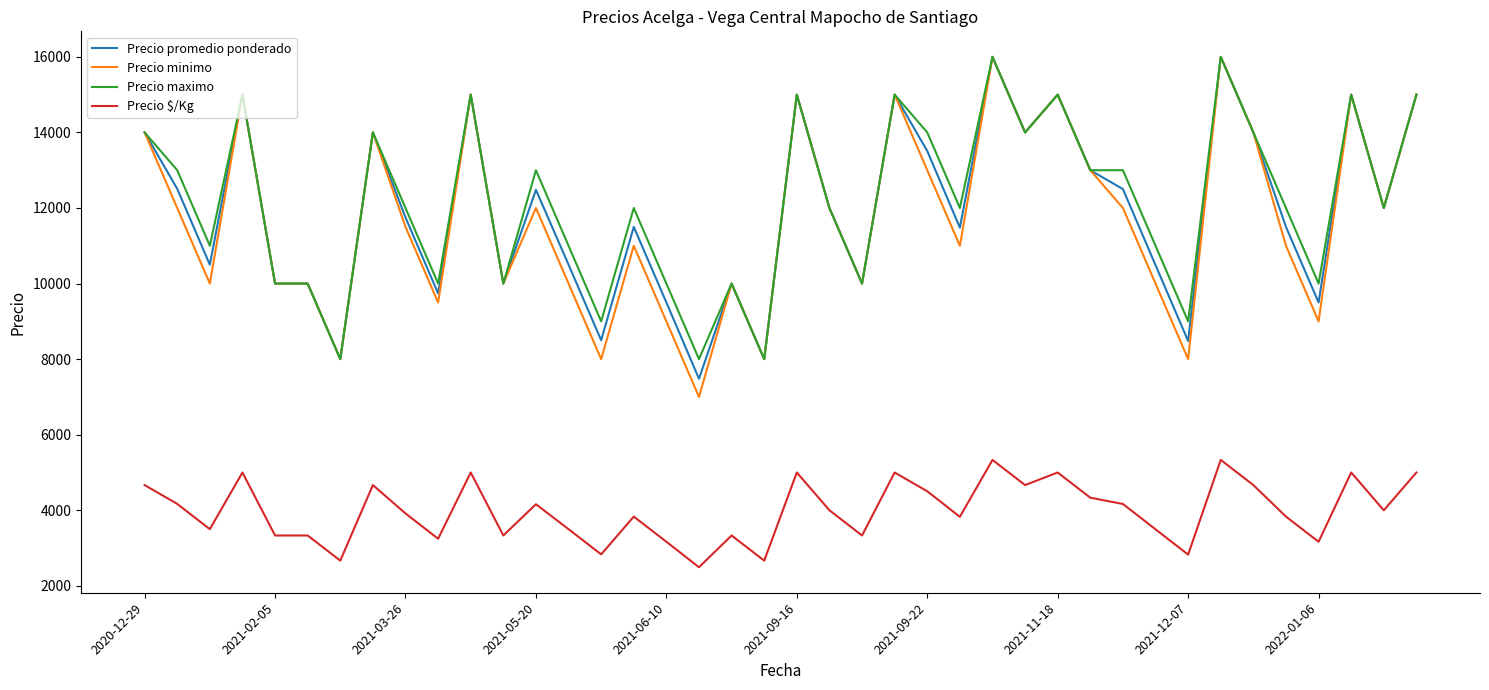

What is the greatest value displayed?

16000